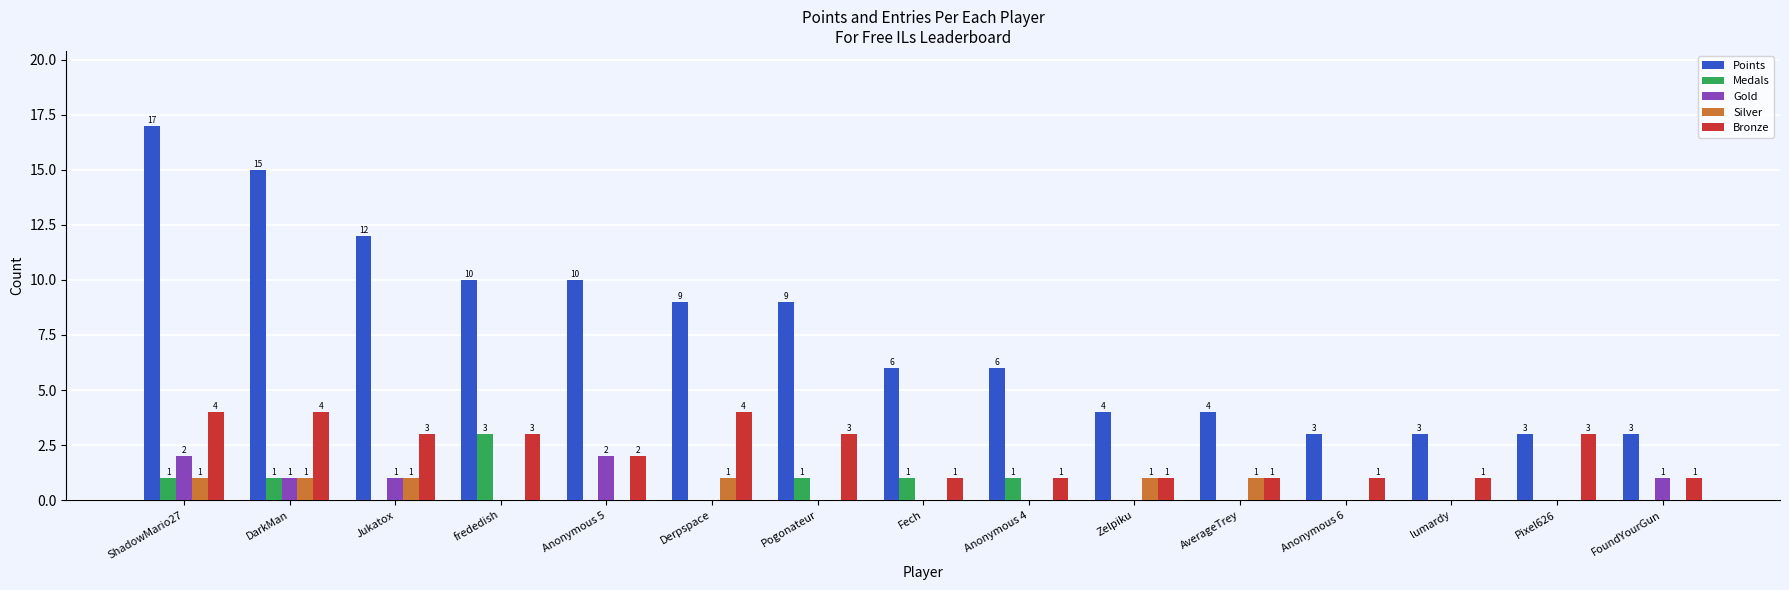

What are all the series names shown in the legend?

Points, Medals, Gold, Silver, Bronze